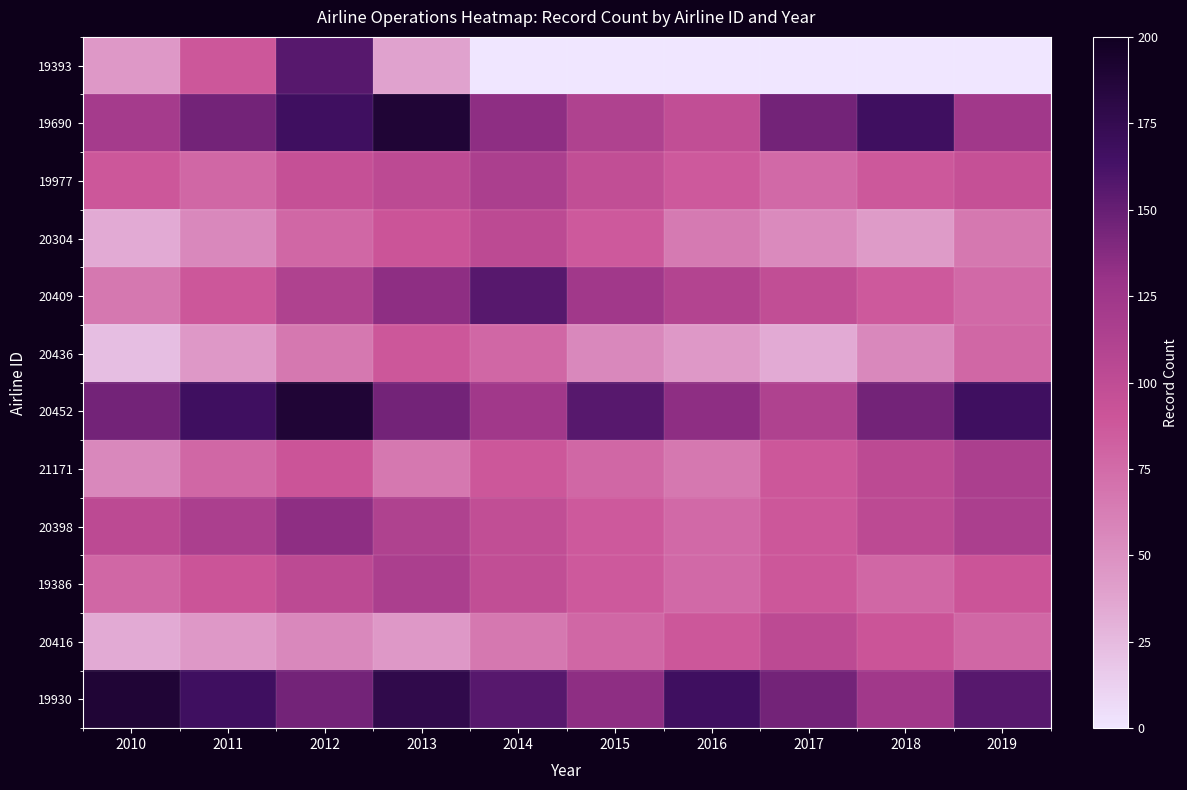

At how many categories does at least one series exceed 51?

10